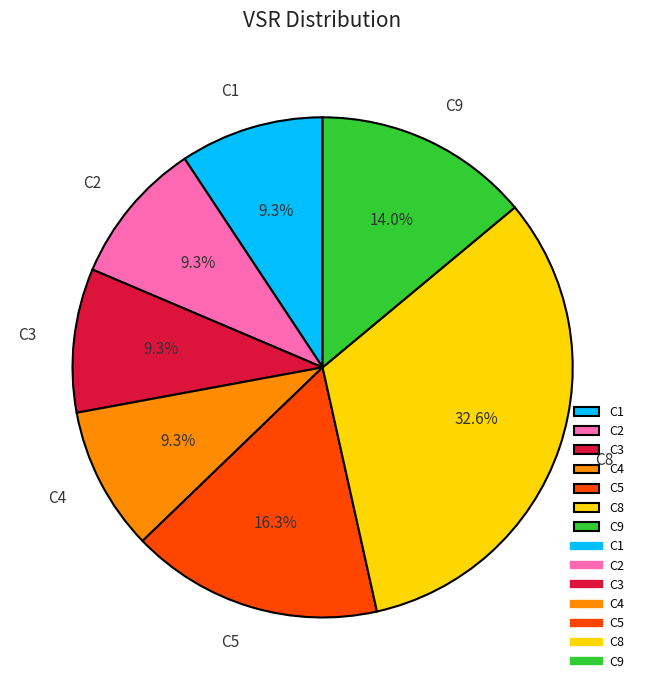

Which category has the biggest portion of the pie?

C8